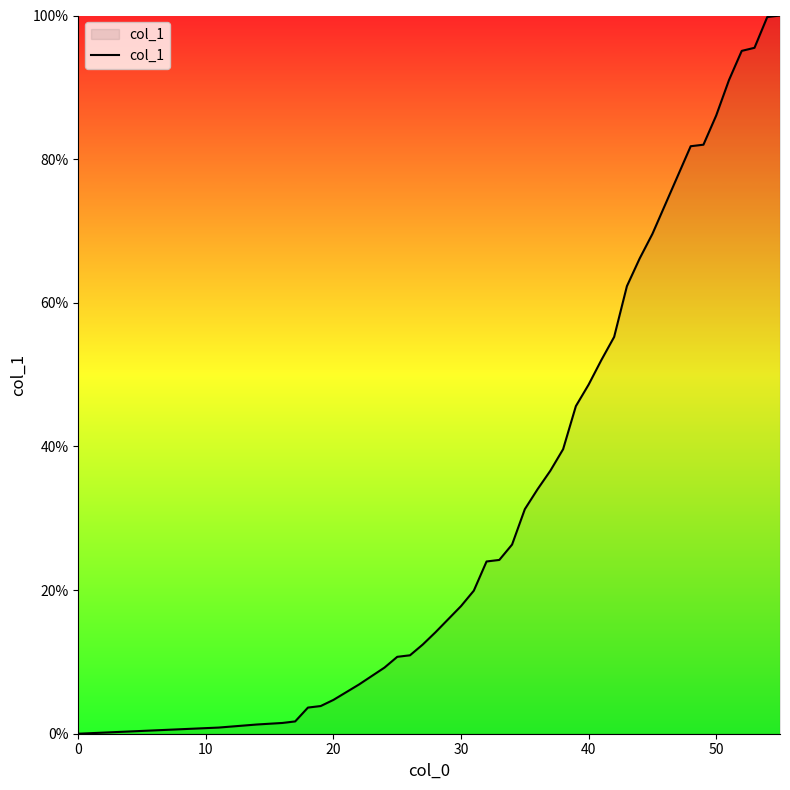

What is the difference between the maximum and minimum values?

100.0